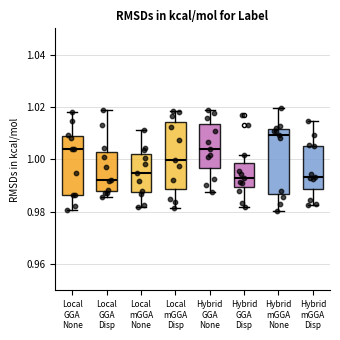

Reading left to right, read every box against the y-axis: the position of its median line, the range the box covers, and the ends of its whiskers. The values are not printed on the chart, so give them approximately, as read against the axis.

Local GGA None: median 1.004, box 0.986 to 1.008, whiskers 0.980 to 1.018
Local GGA Disp: median 0.992, box 0.988 to 1.002, whiskers 0.986 to 1.018
Local mGGA None: median 0.994, box 0.988 to 1.002, whiskers 0.982 to 1.012
Local mGGA Disp: median 1.000, box 0.988 to 1.014, whiskers 0.982 to 1.018
Hybrid GGA None: median 1.004, box 0.996 to 1.014, whiskers 0.988 to 1.018
Hybrid GGA Disp: median 0.994, box 0.990 to 0.998, whiskers 0.982 to 1.002
Hybrid mGGA None: median 1.010, box 0.986 to 1.012, whiskers 0.980 to 1.020
Hybrid mGGA Disp: median 0.994, box 0.988 to 1.006, whiskers 0.982 to 1.014